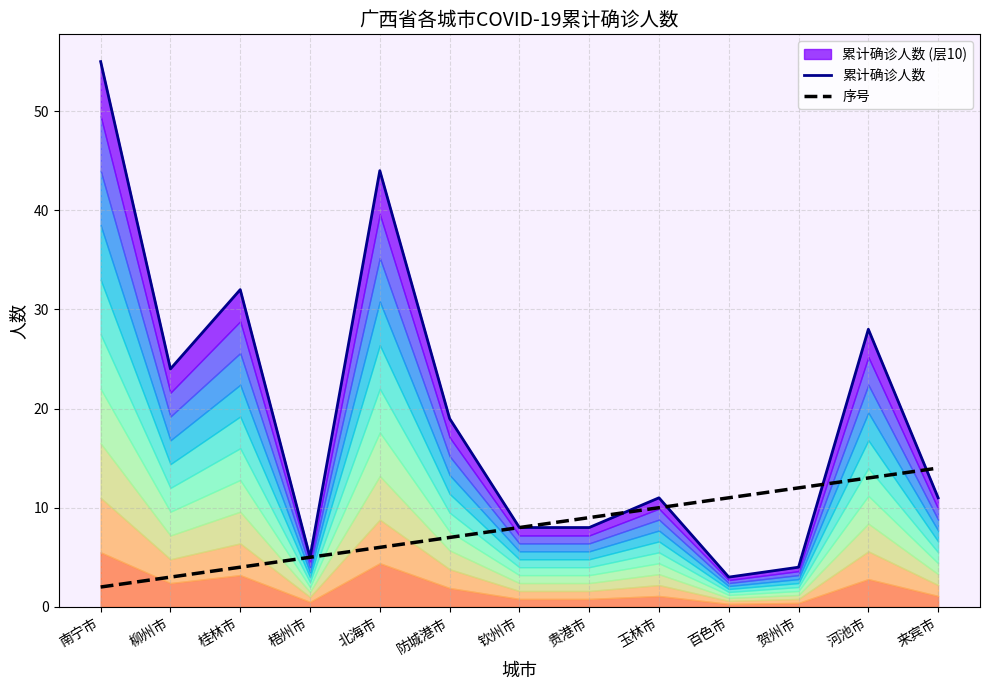

Reading left to right, transcribe all the data shown in this chart.

累计确诊人数: 南宁市=55	柳州市=24	桂林市=32	梧州市=5	北海市=44	防城港市=19	钦州市=8	贵港市=8	玉林市=11	百色市=3	贺州市=4	河池市=28	来宾市=11
序号: 南宁市=2	柳州市=3	桂林市=4	梧州市=5	北海市=6	防城港市=7	钦州市=8	贵港市=9	玉林市=10	百色市=11	贺州市=12	河池市=13	来宾市=14